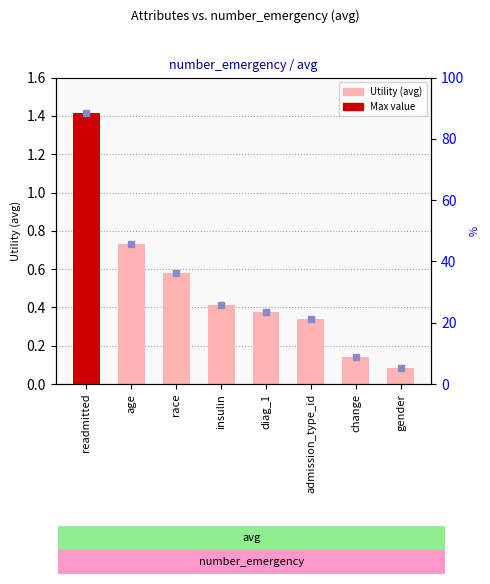

What is the value of the 5th bar from the left?

0.4